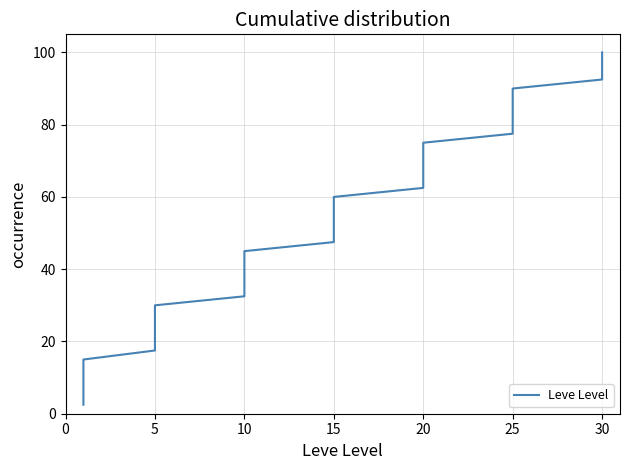

What is the sum of the values at 25 and 5?

100.0